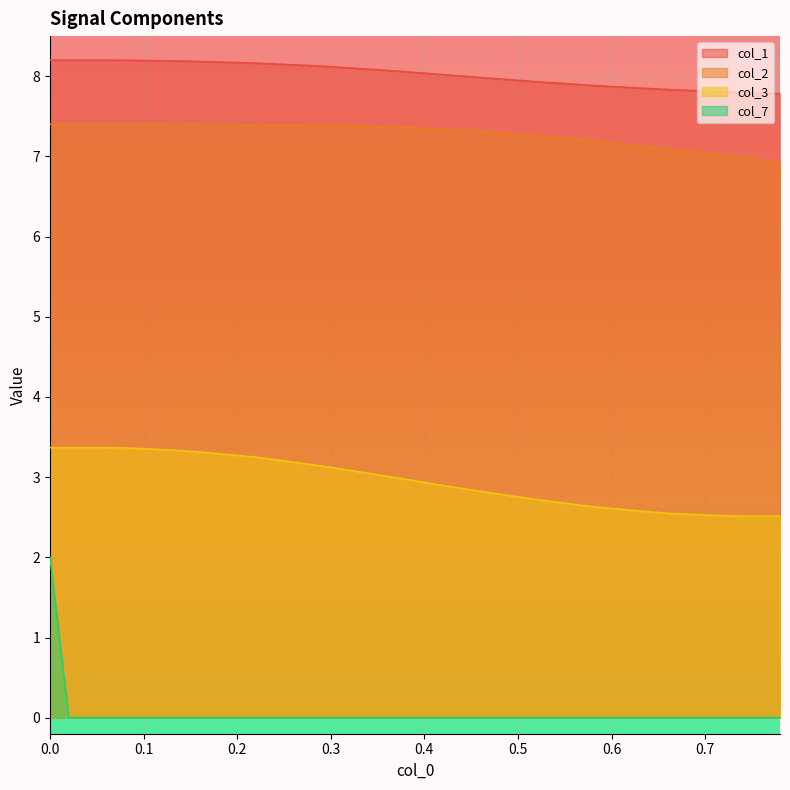

Rank the series by their maximum value, from highest to lowest.

col_1, col_2, col_3, col_7